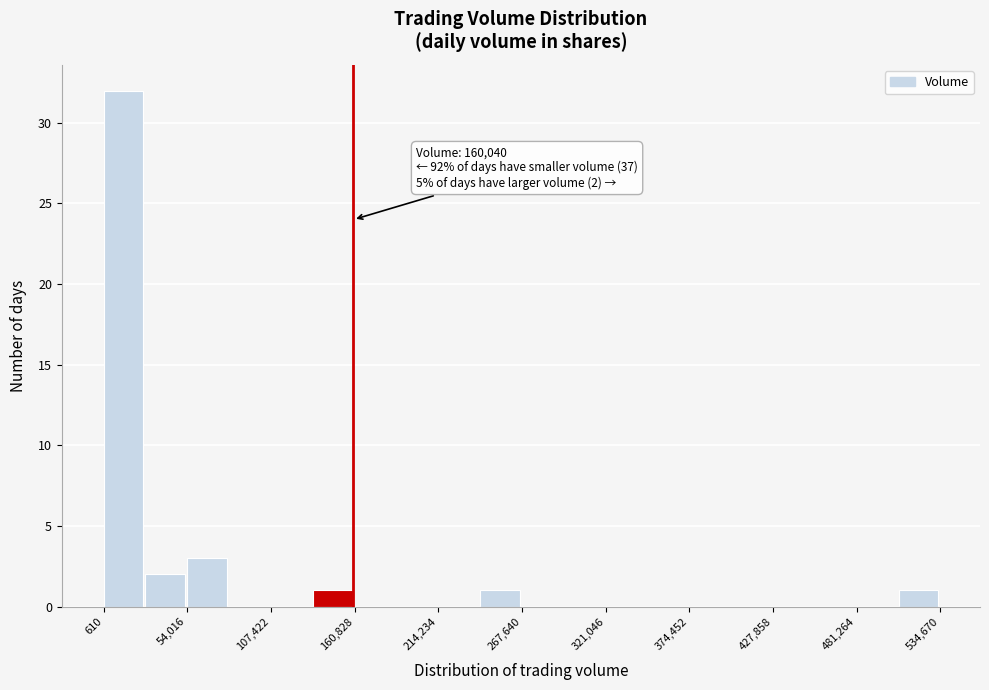

Read against the x-axis, roughly where is the centre of the tallest bar?

10000